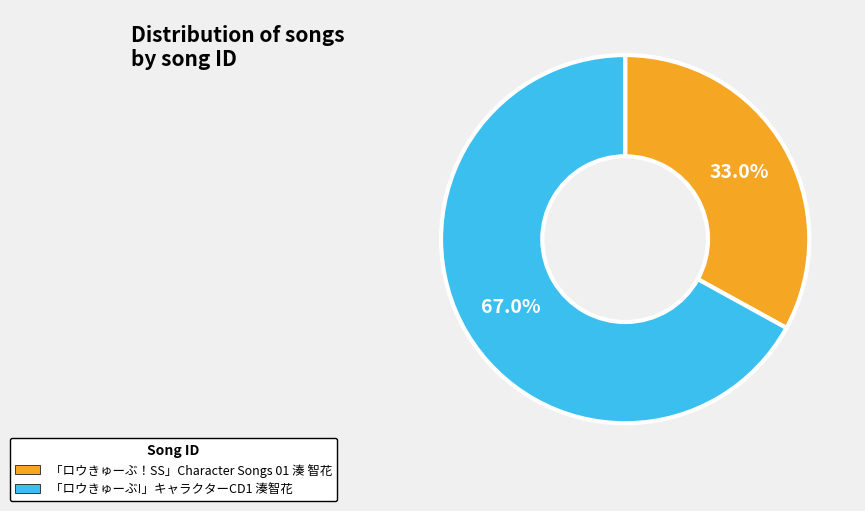

Which category accounts for the majority?

「ロウきゅーぶ!」キャラクターCD1 湊智花